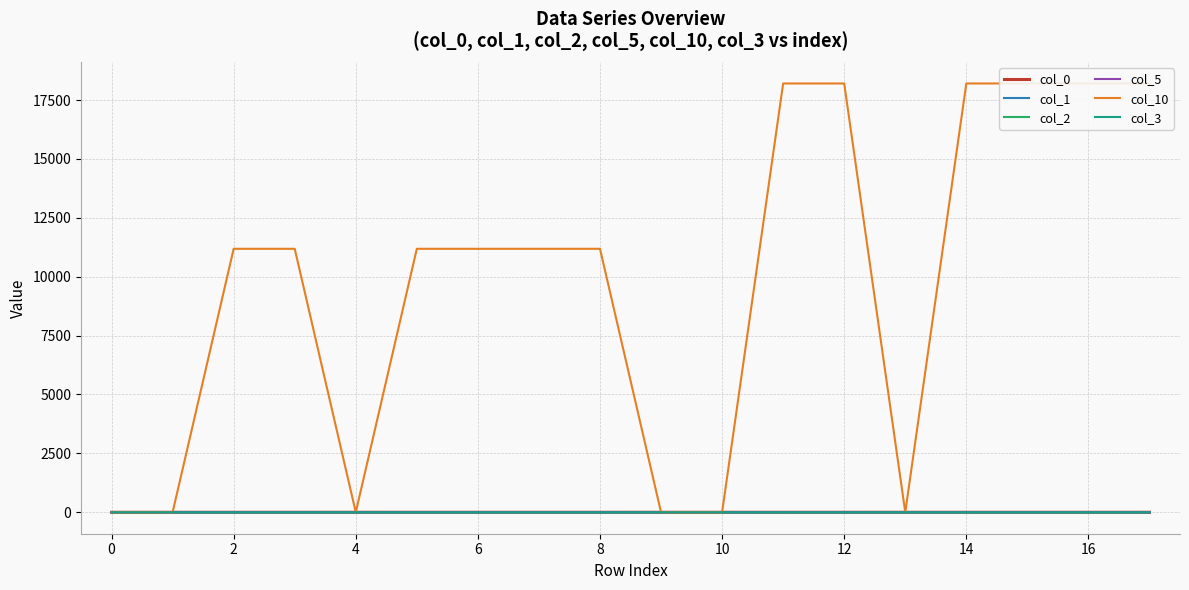

At how many categories does at least one series exceed 15337?

6